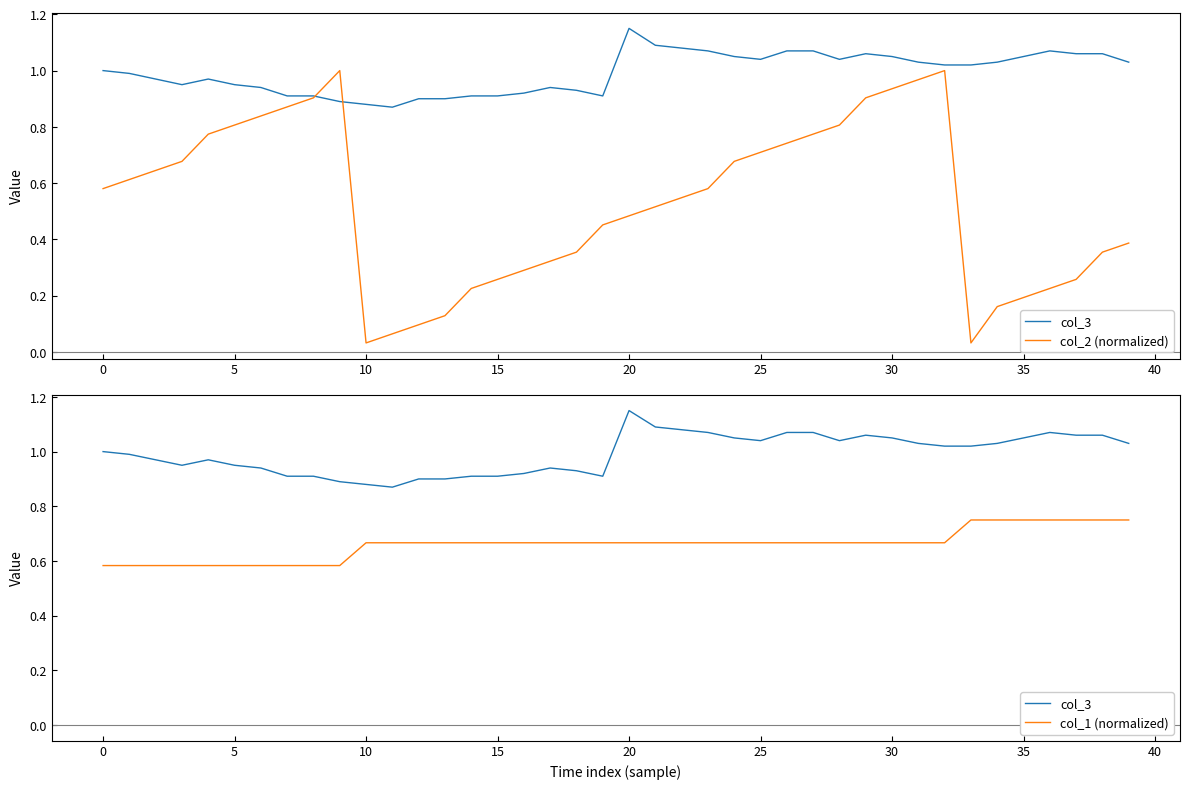

Between 13 and 27, which series saw the biggest shift?

col_2 (normalized)